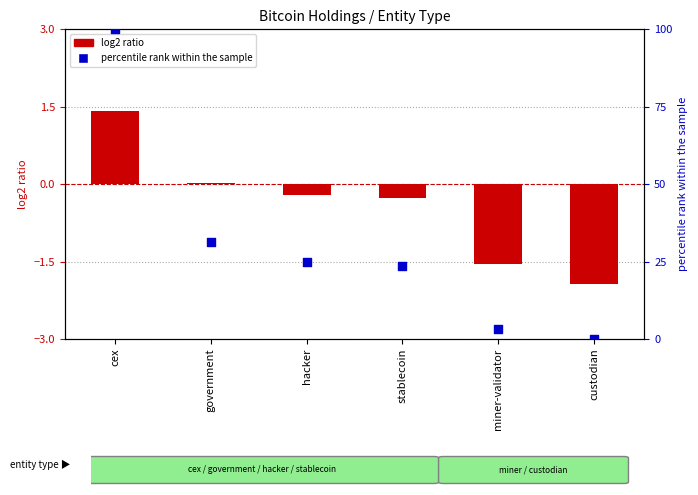

What is the total value across all series at hacker?

24.6